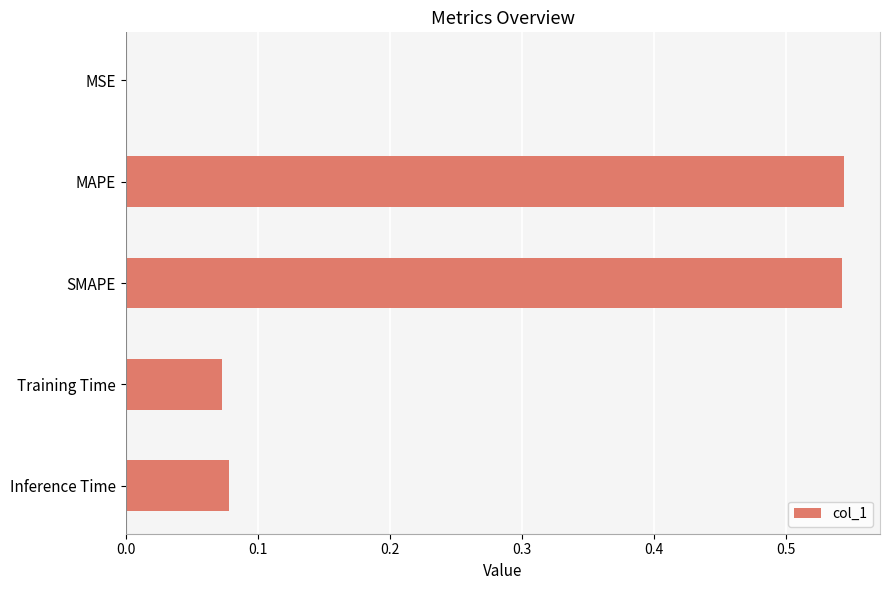

The chart shows a value of 0.2 at SMAPE. True or false?

False